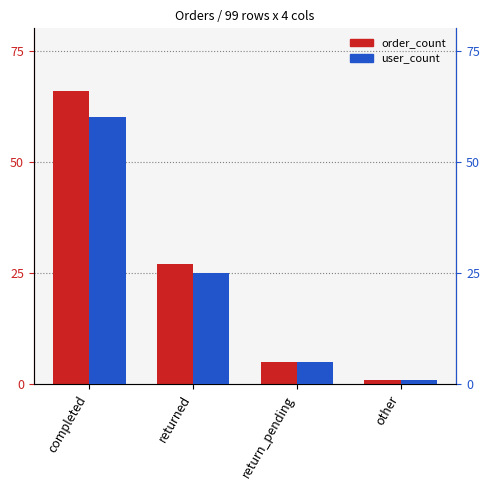

Reading left to right, list all the values displayed in this chart.

order_count: 66	27	5	1
user_count: 60	25	5	1